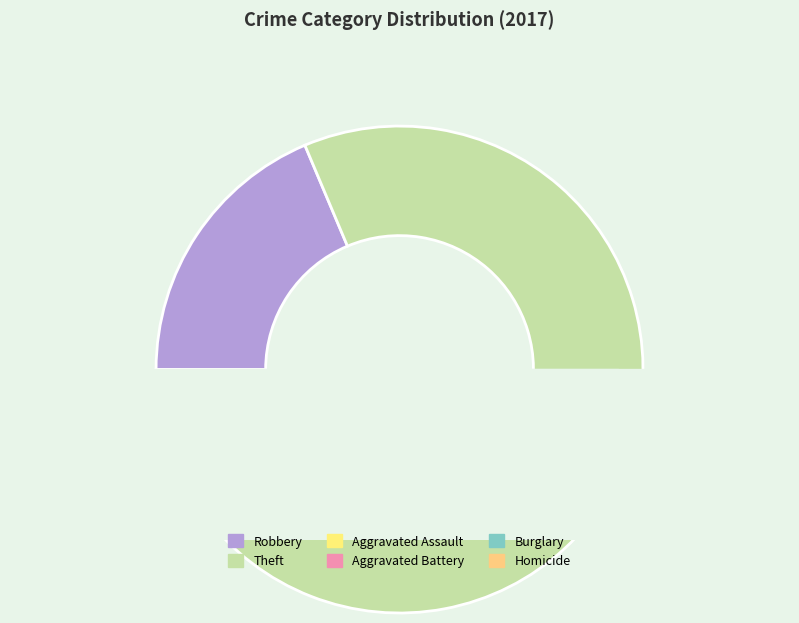

What is the majority slice?

Theft